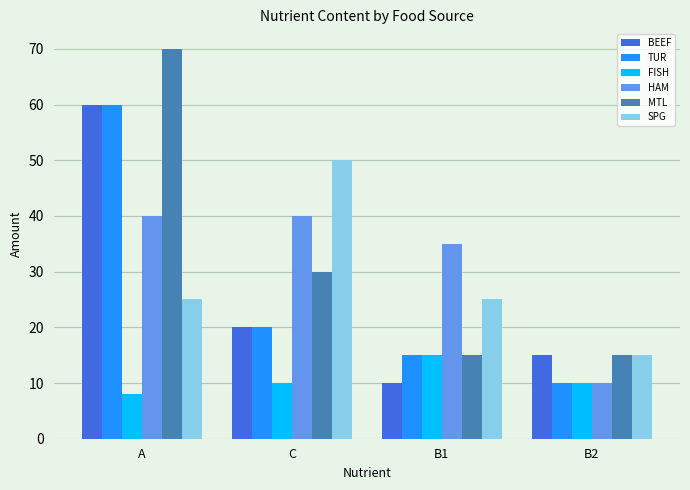

Is the value of FISH at B2 greater than the value of BEEF at B2?

No